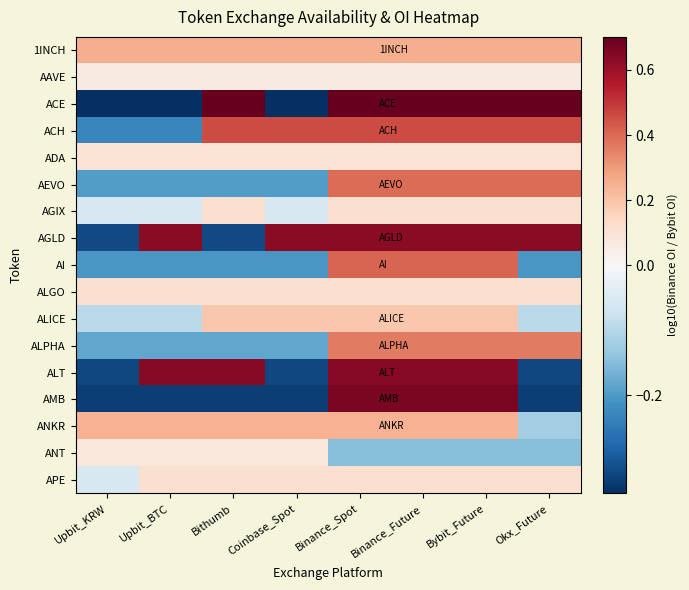

Rank the series by their maximum value, from lowest to highest.

AAVE, ANT, ADA, APE, AGIX, ALGO, ALICE, ANKR, 1INCH, ALPHA, AEVO, AI, ACH, AGLD, ALT, AMB, ACE